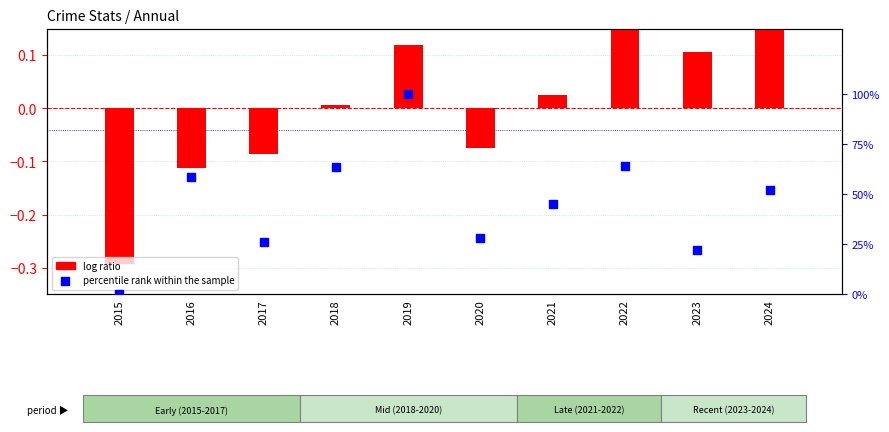

What are all the series names shown in the legend?

log ratio, percentile rank within the sample